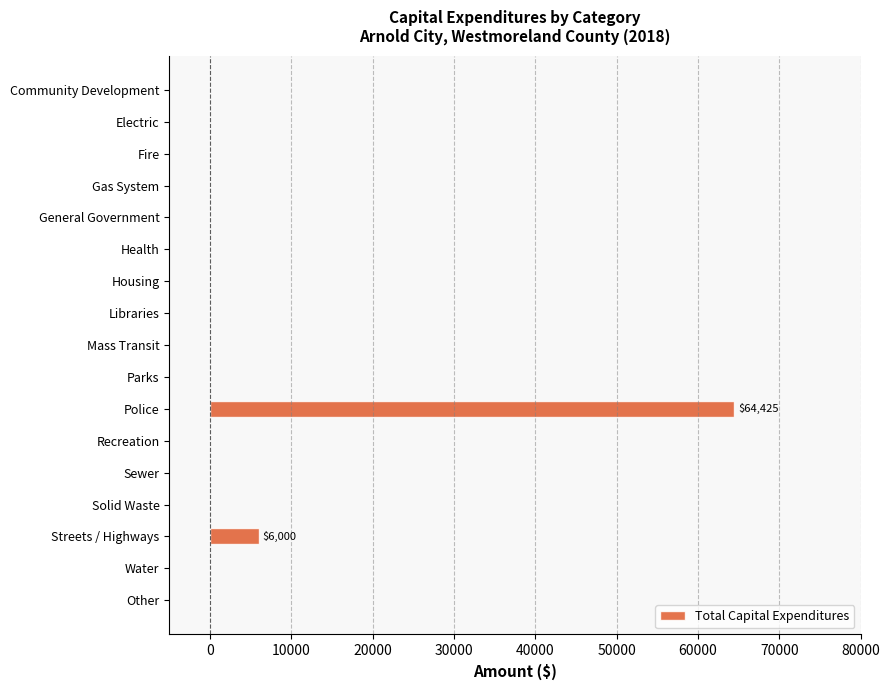

Reading top to bottom, list all the values displayed in this chart.

Community Development=0	Electric=0	Fire=0	Gas System=0	General Government=0	Health=0	Housing=0	Libraries=0	Mass Transit=0	Parks=0	Police=64425	Recreation=0	Sewer=0	Solid Waste=0	Streets / Highways=6000	Water=0	Other=0